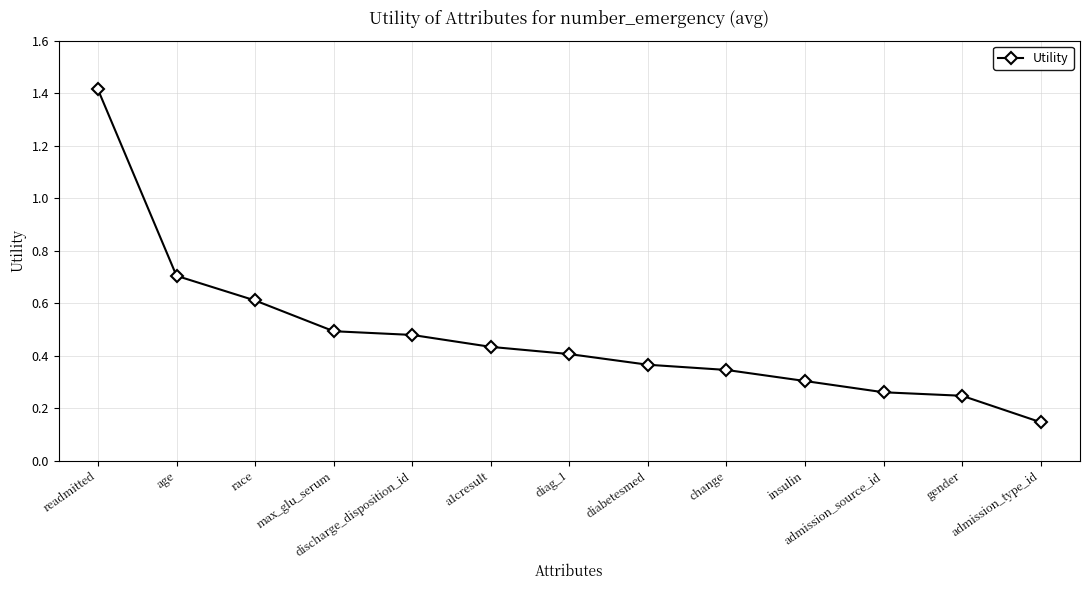

True or false: the data shows 0.5 at max_glu_serum.

True